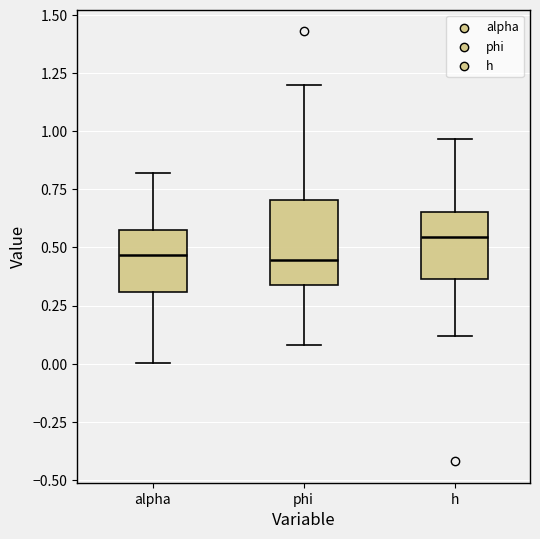

Comparing the boxes themselves (not the whiskers), which one is the tallest?

phi